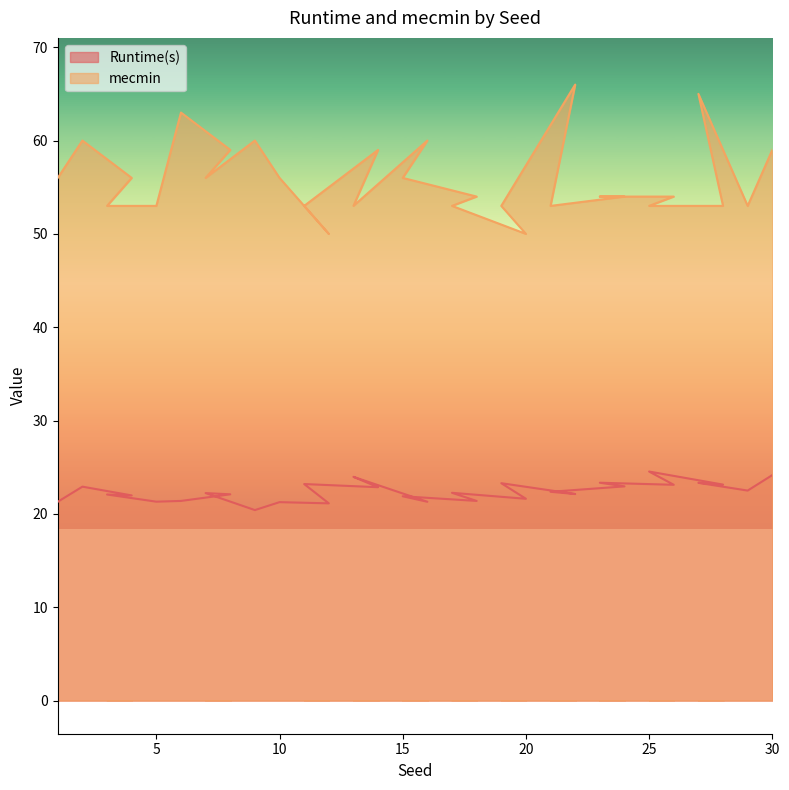

List the labels in order of mecmin value, smallest first.

12, 20, 3, 5, 11, 13, 17, 19, 21, 25, 28, 29, 18, 24, 23, 26, 1, 4, 7, 10, 15, 8, 14, 30, 2, 9, 16, 6, 27, 22